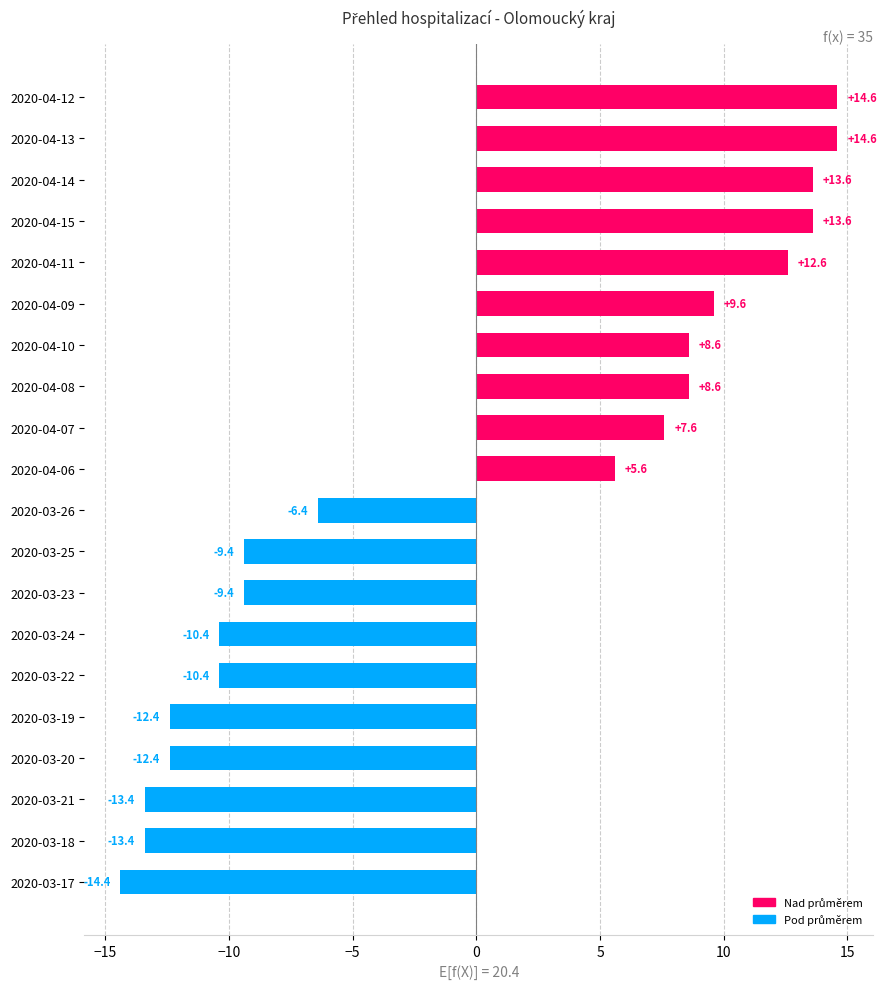

The chart shows a value of -13.4 at 2020-03-21. True or false?

True